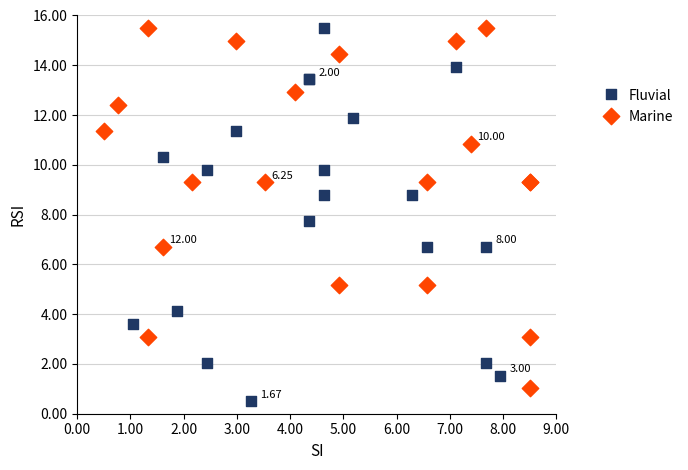

Which series has the largest Y range (max minus min)?

Fluvial